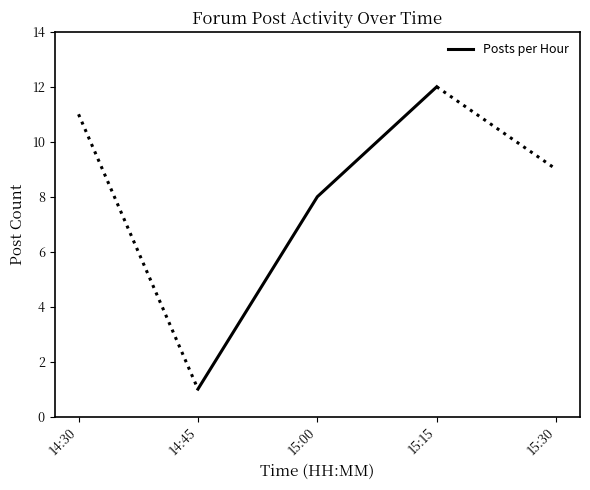

At which label is the value closest to 6?

15:00